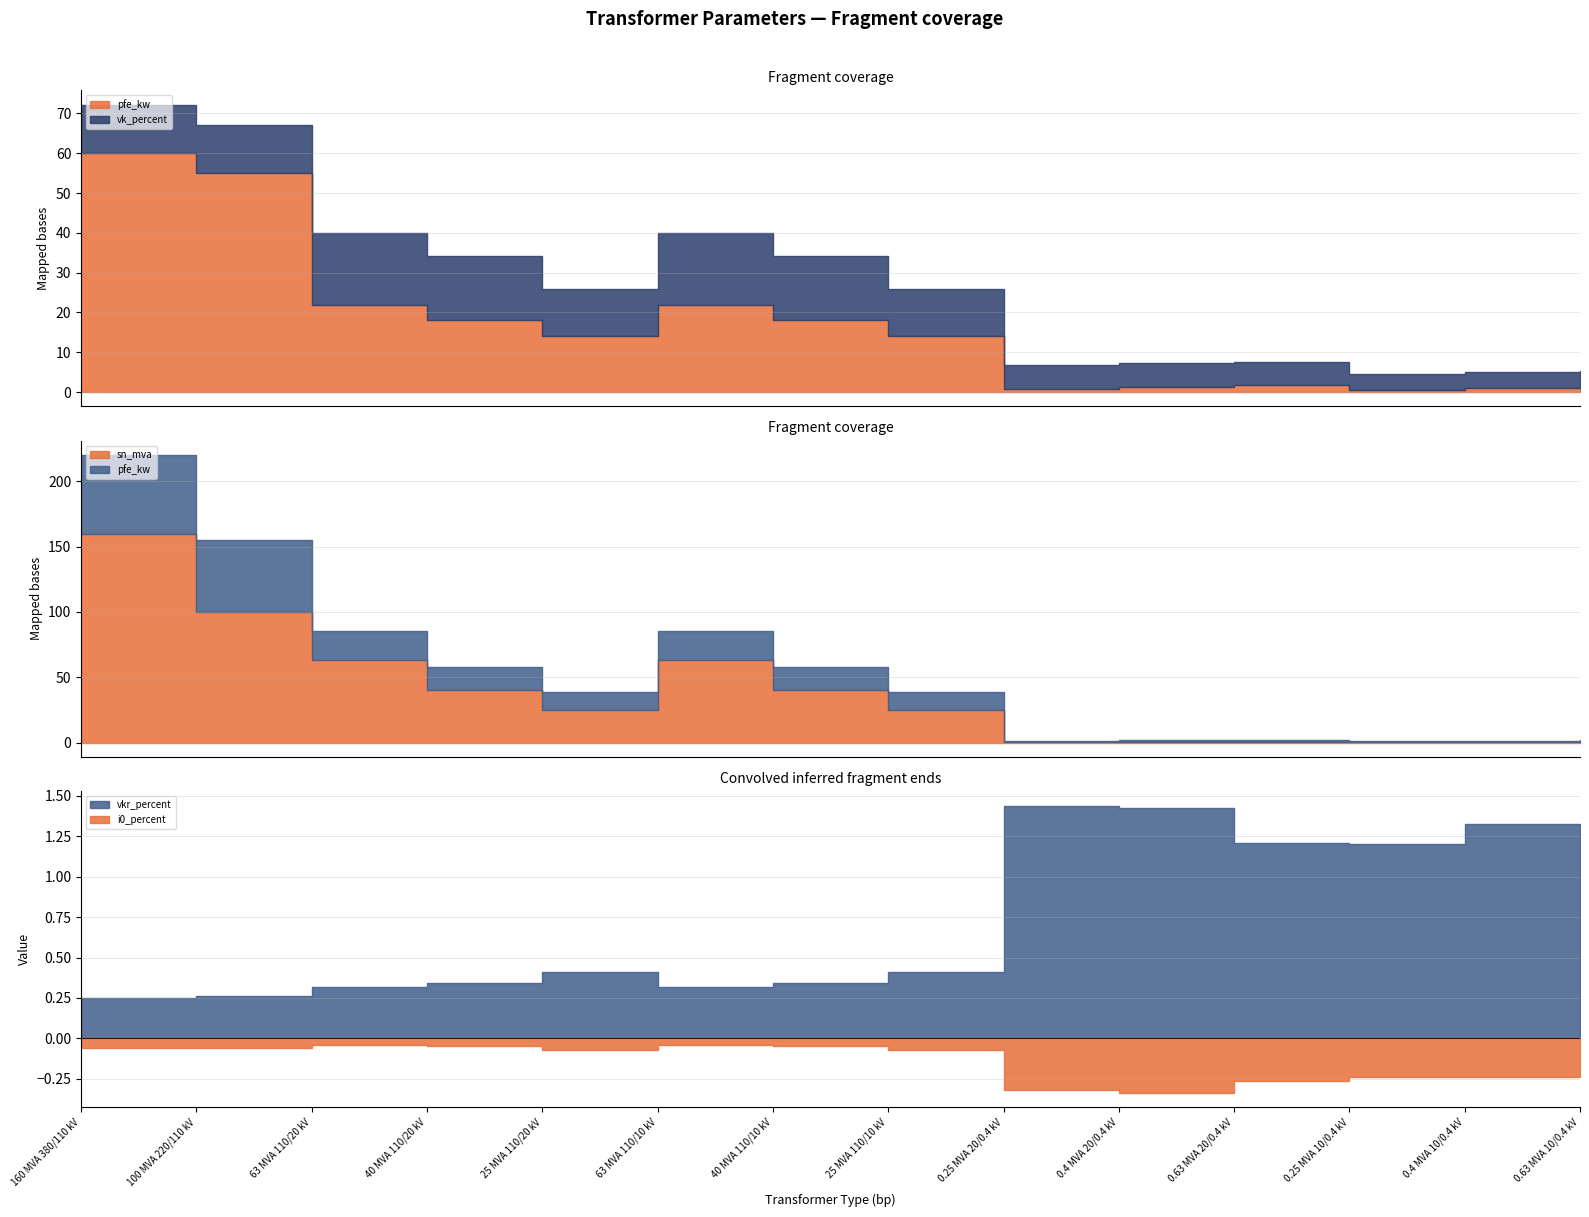

What is the lowest value of the vkr_percent series?

0.2